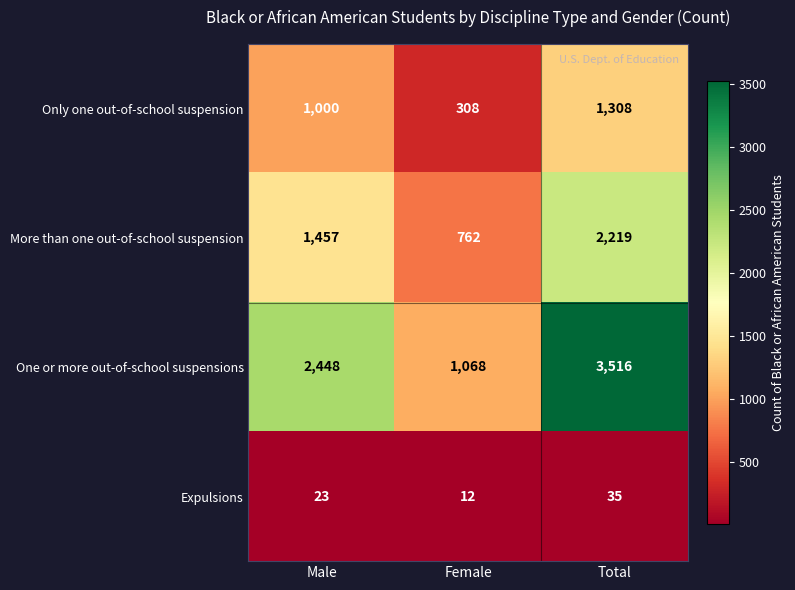

What is the difference between the highest and lowest values at Total?

3481